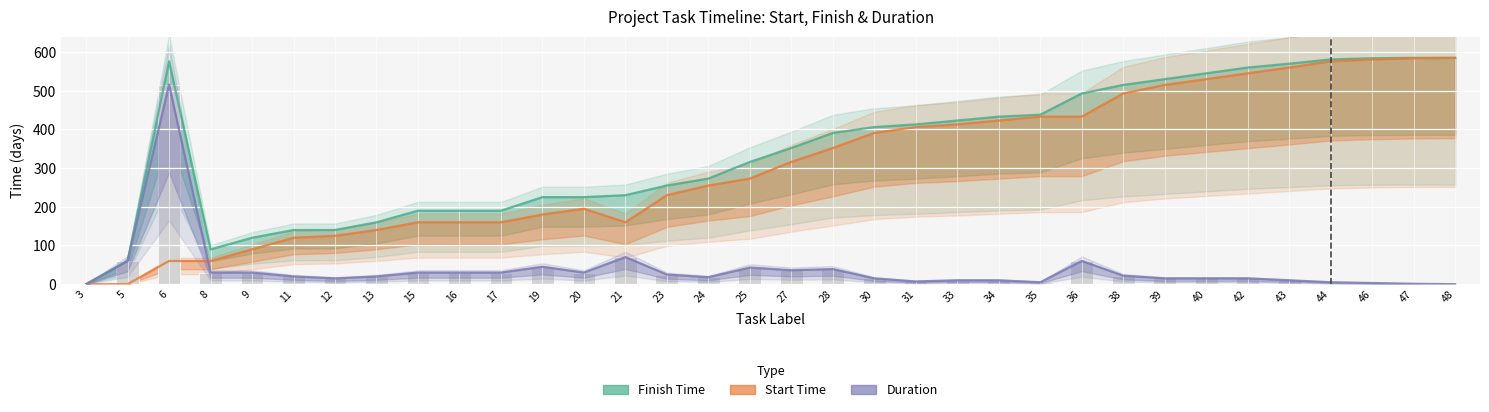

What is the difference between the highest and lowest values at 8?

60